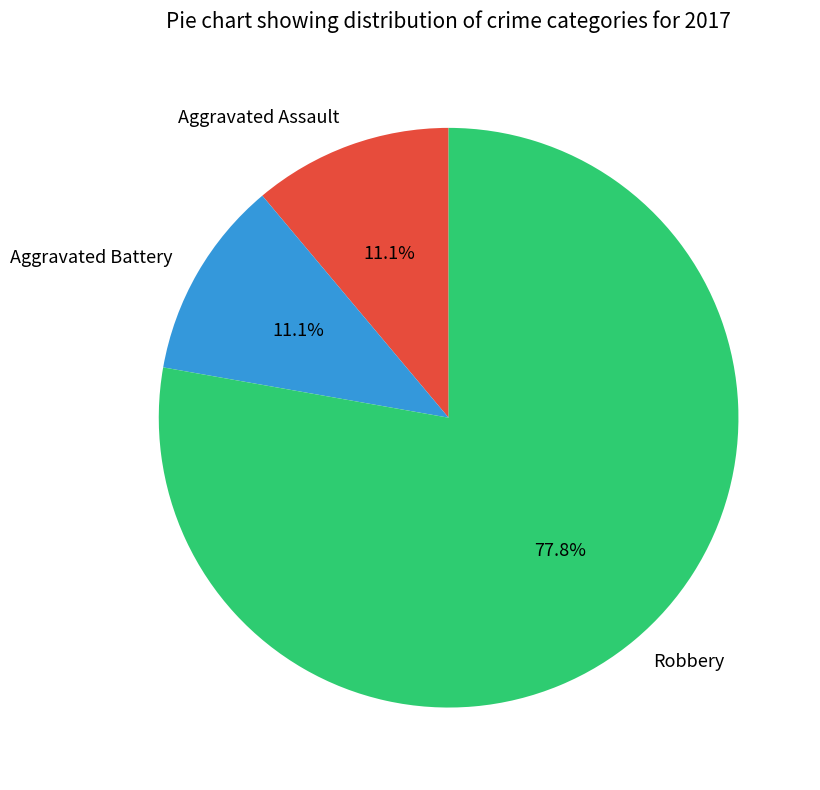

Which category has the biggest portion of the pie?

Robbery